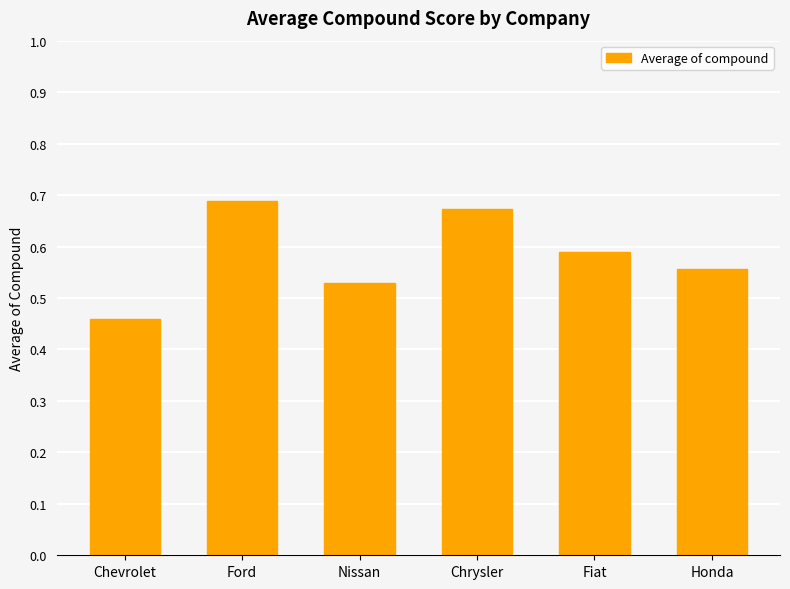

Count the number of data series in this chart.

1